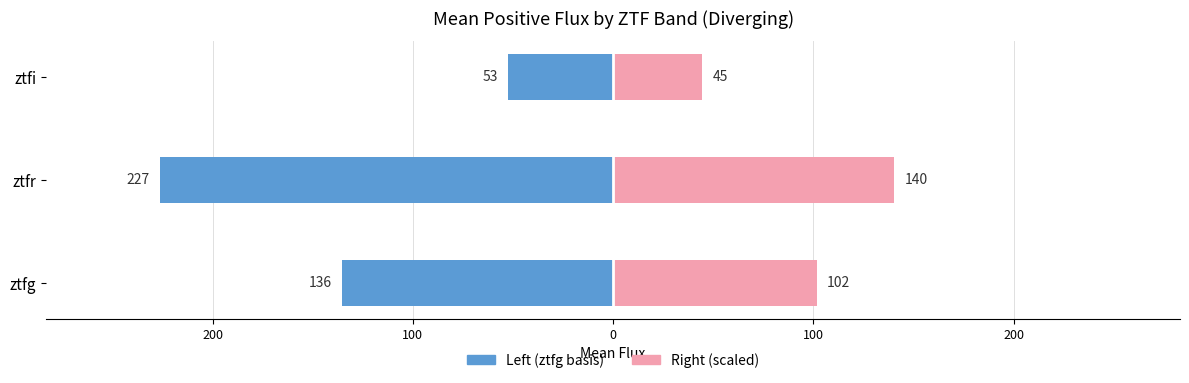

At ztfr, list the series in order from smallest to largest.

ztfg (left), ztfr / ztfi (right)